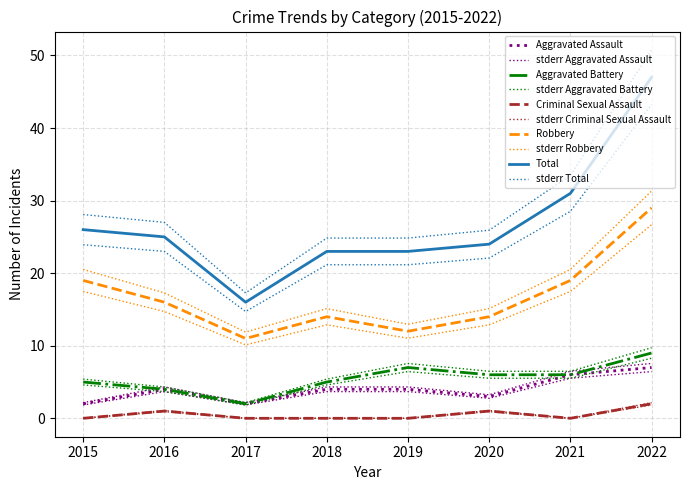

List the series in order of their peak value, highest first.

Total, Robbery, Aggravated Battery, Aggravated Assault, Criminal Sexual Assault